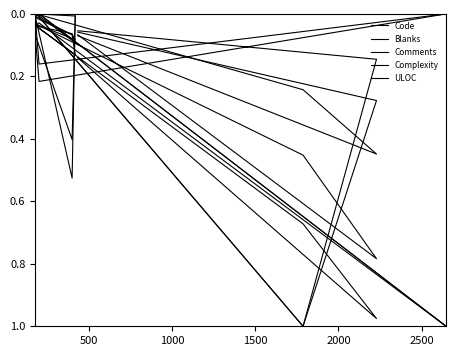

What is the value of the ULOC point at the 3rd from the left?

0.5